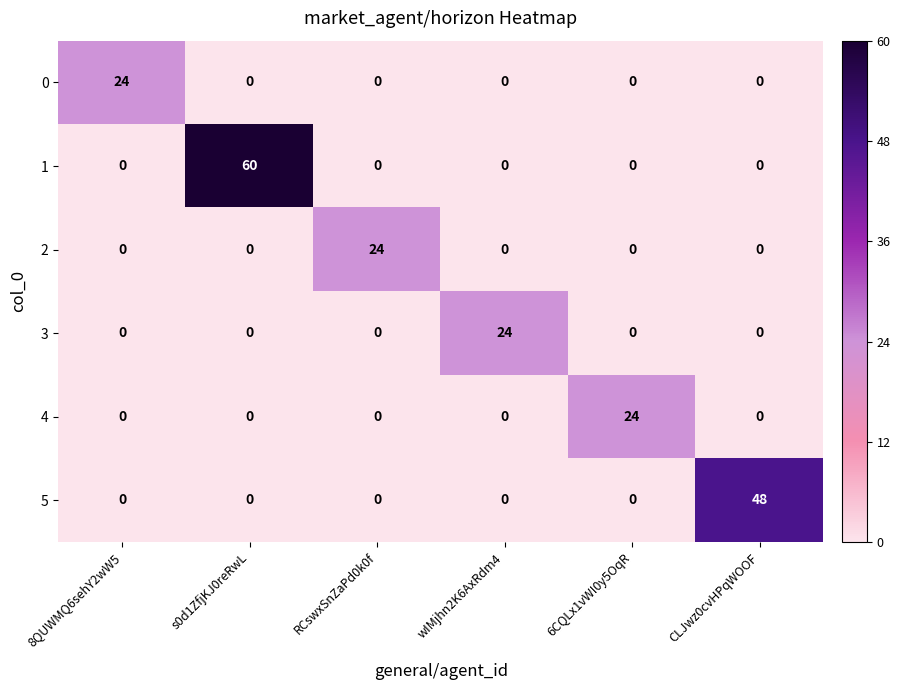

What is the average value of the 3 series?

4